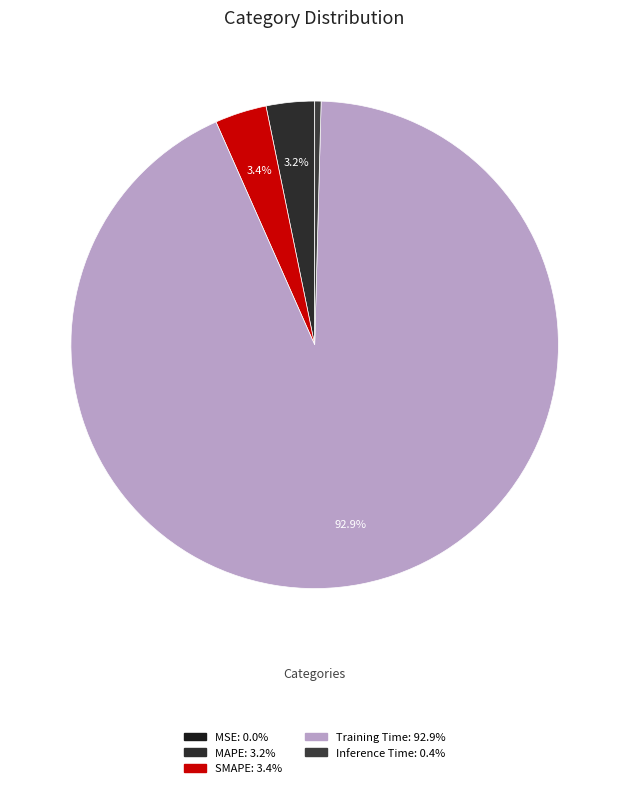

True or false: MSE accounts for 9% of the total.

False